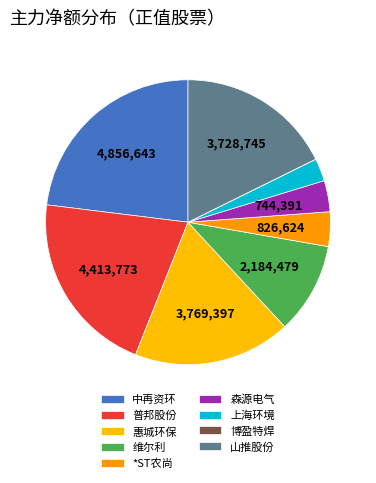

What is the ratio of the value at 普邦股份 to the value at 维尔利?

2.0